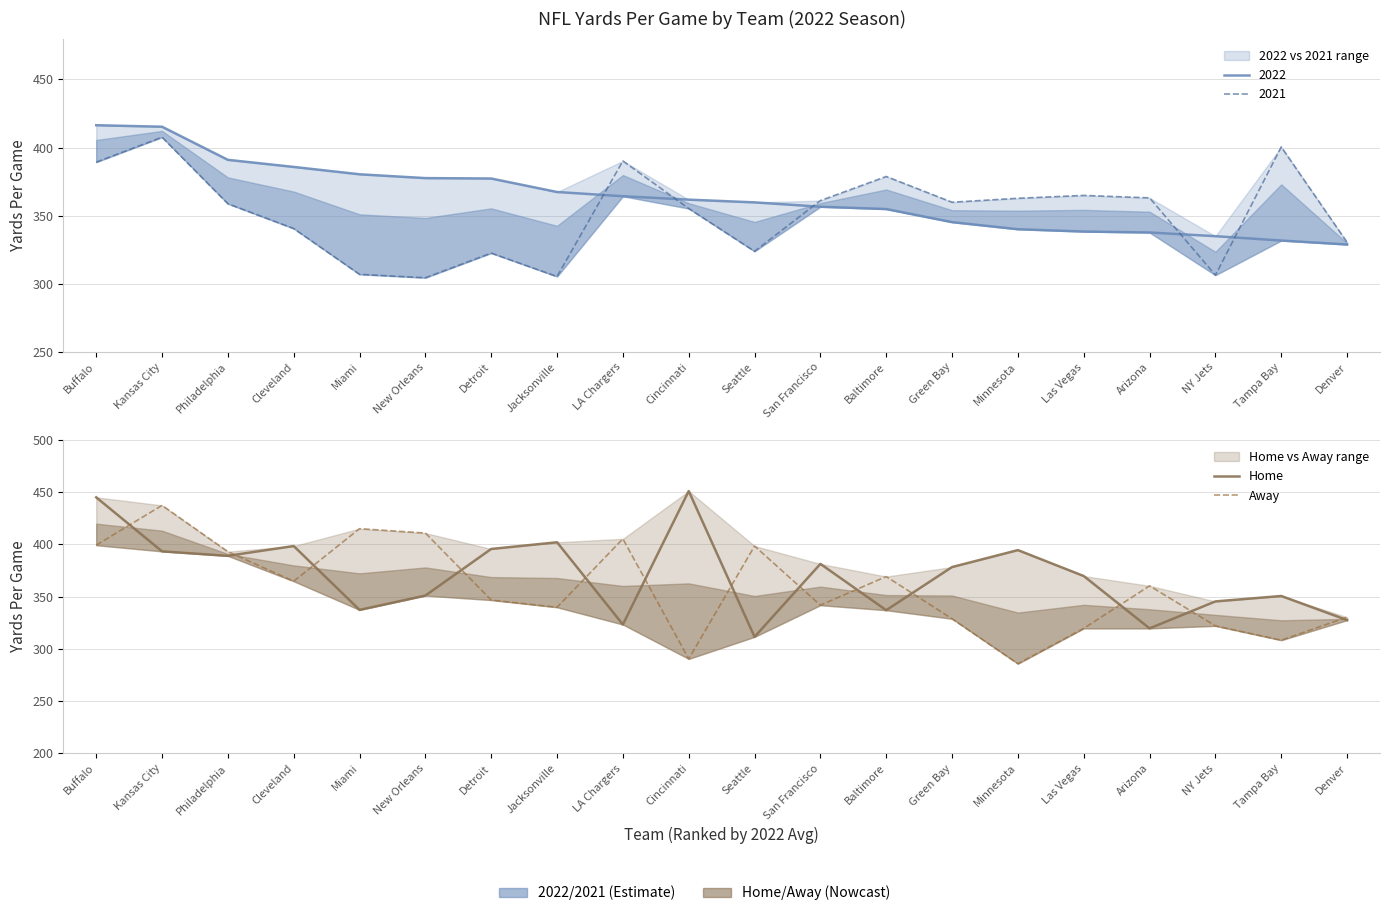

Where is the first local minimum for Away?

Cleveland